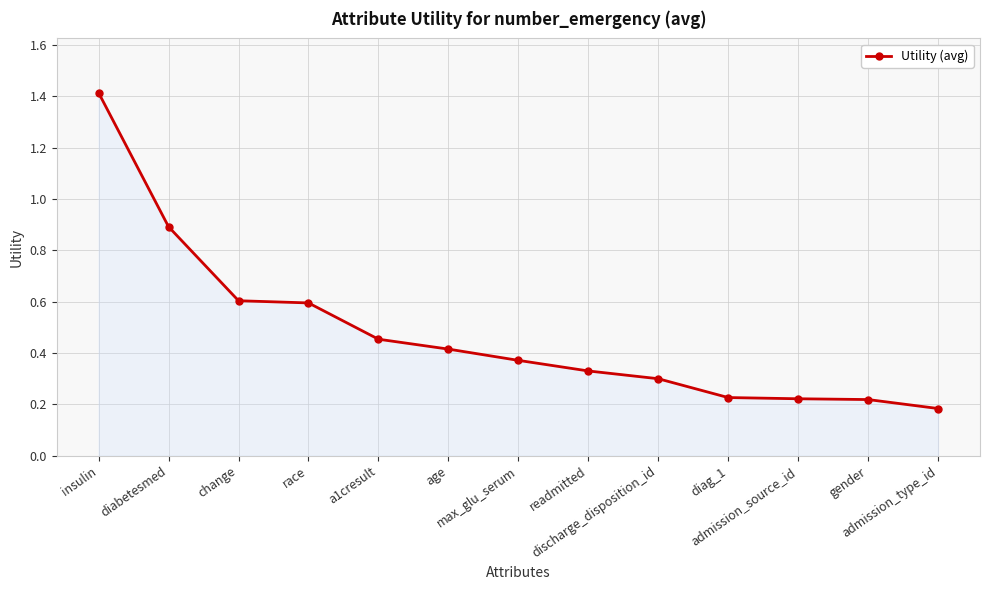

How many series are shown in this chart?

1